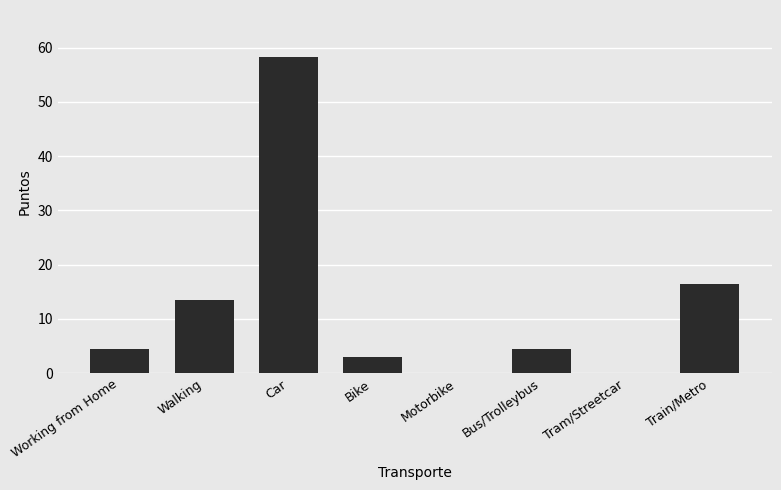

True or false: the data shows 36.7 at Car.

False